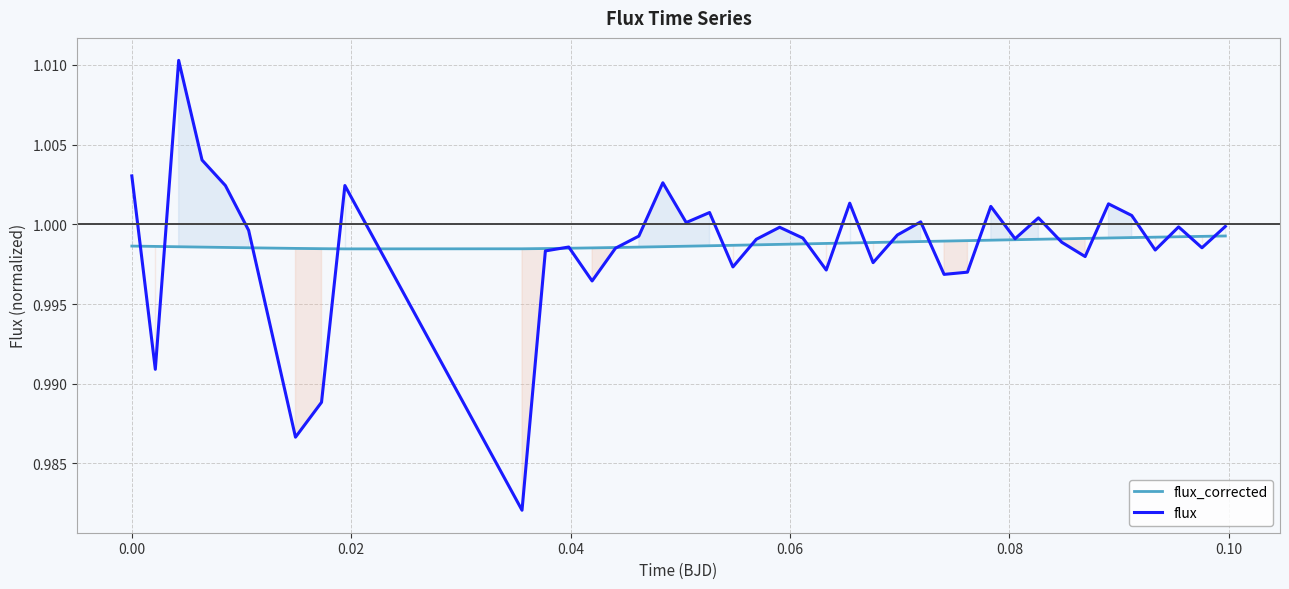

Which series has the largest range (max minus min)?

flux